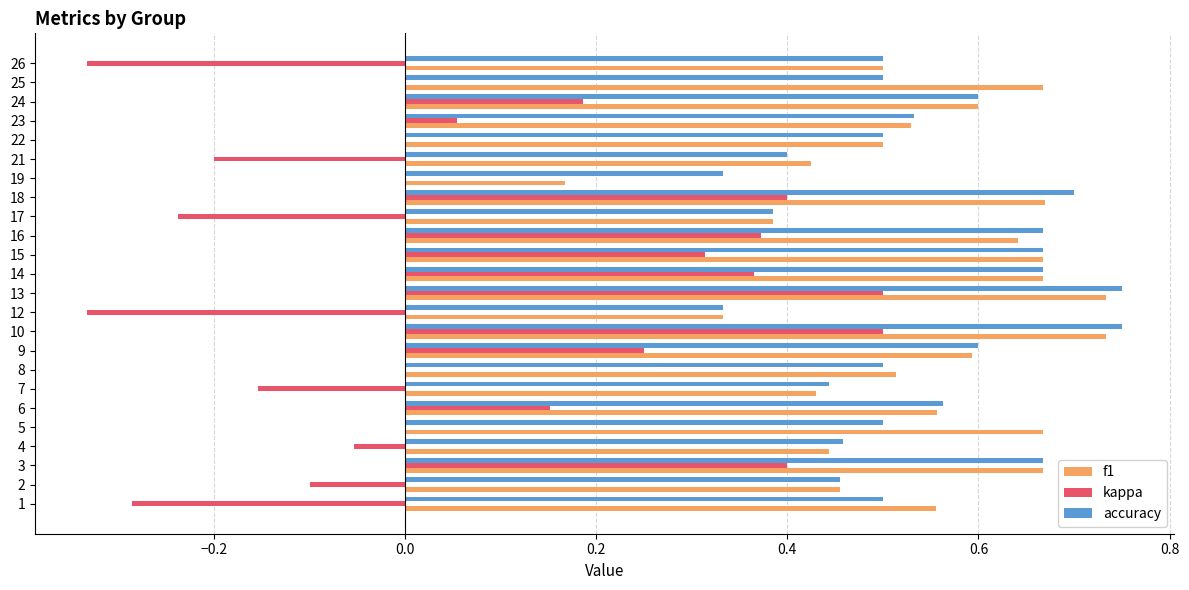

Between 16 and 19, which series saw the biggest shift?

f1